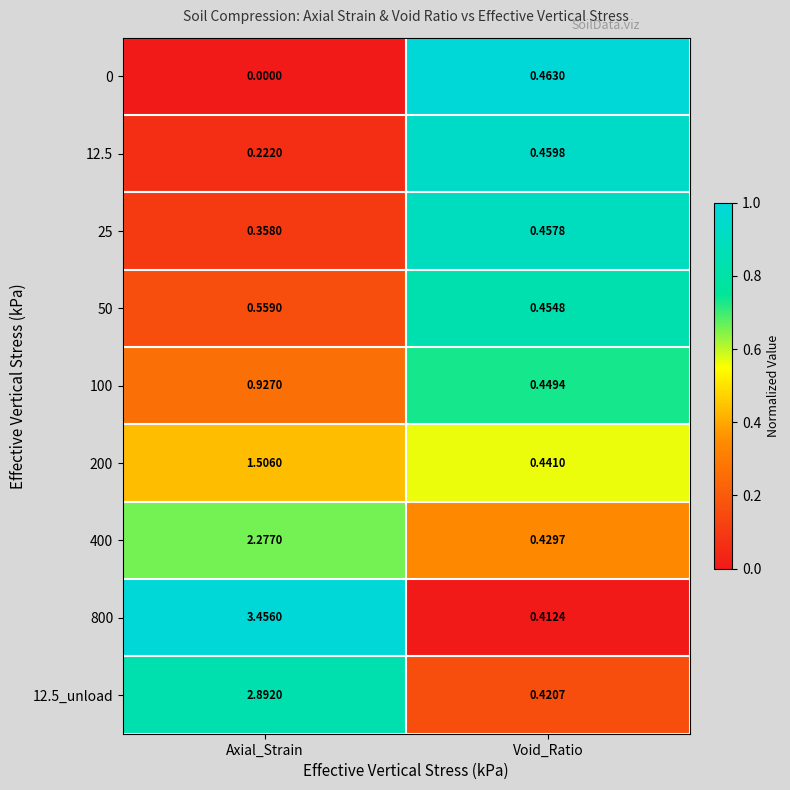

Count the number of data series in this chart.

9